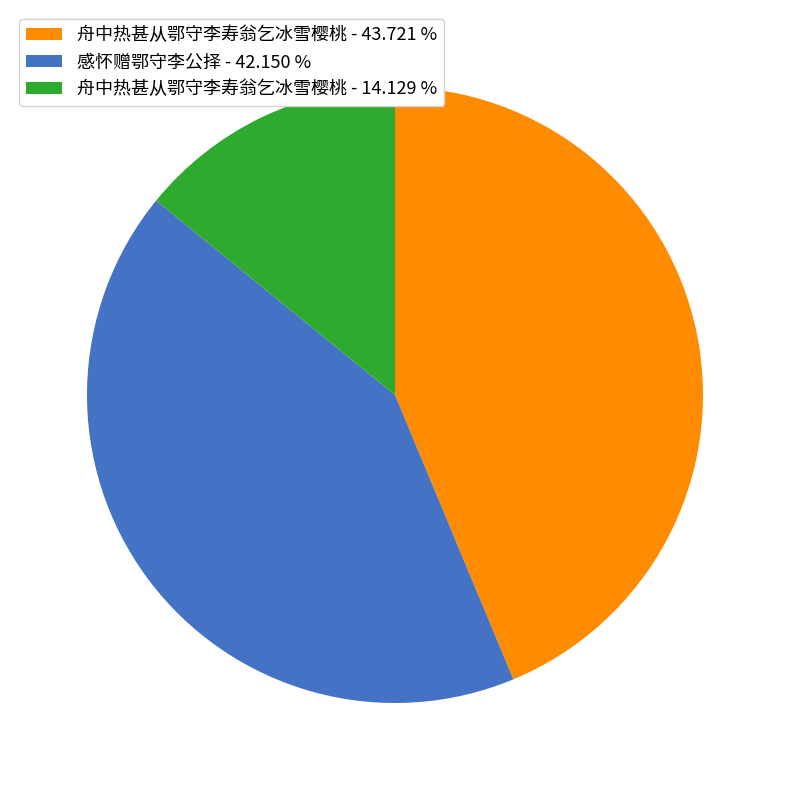

Does 感怀赠鄂守李公择 - 42.150 % represent more than half of the total?

No